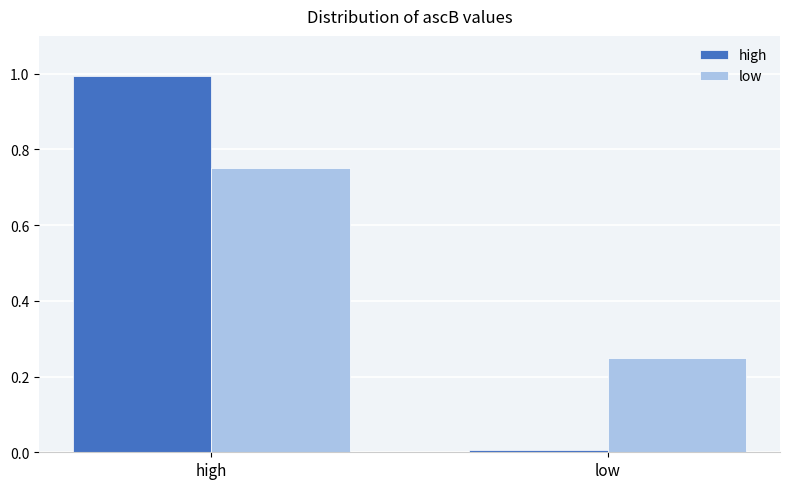

What position from the left is high?

1